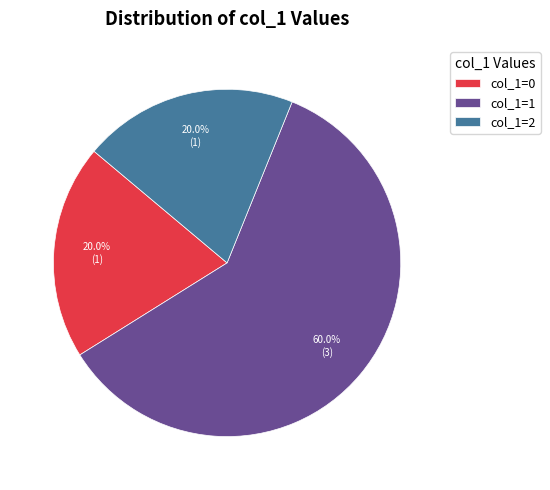

What is the ratio of the value at col_1=0 to the value at col_1=2?

1.0